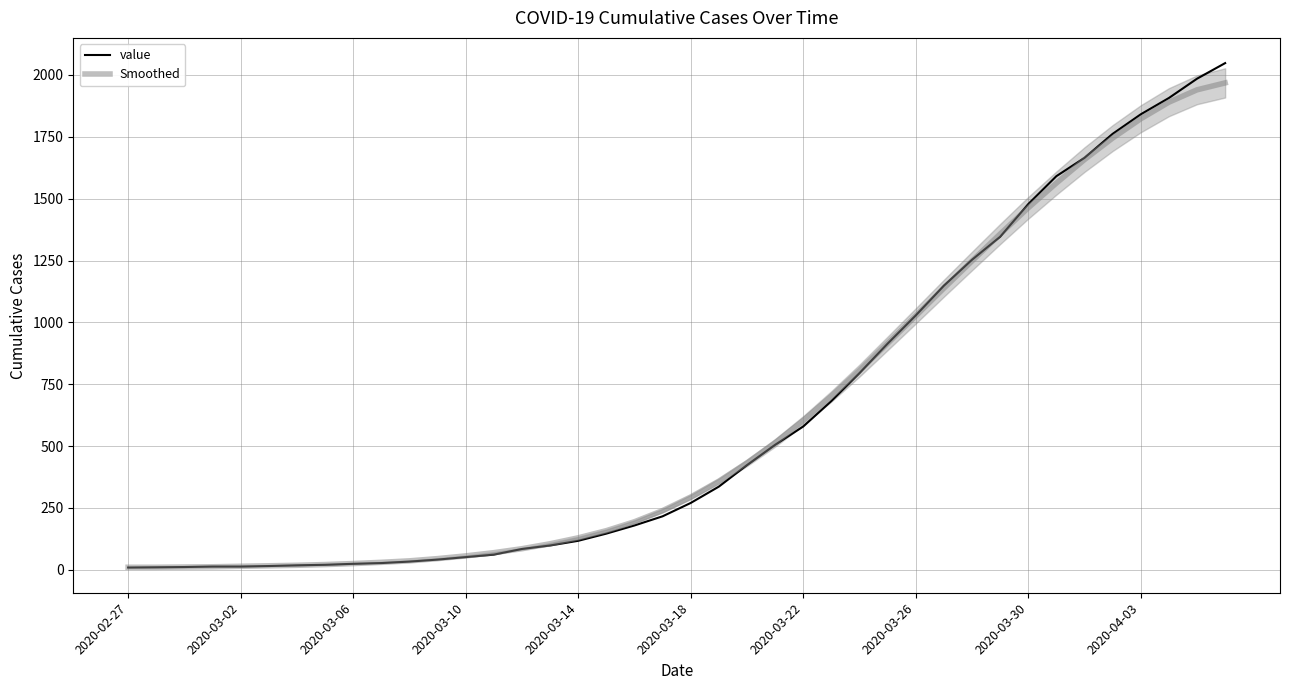

True or false: Smoothed and value intersect in this chart.

True